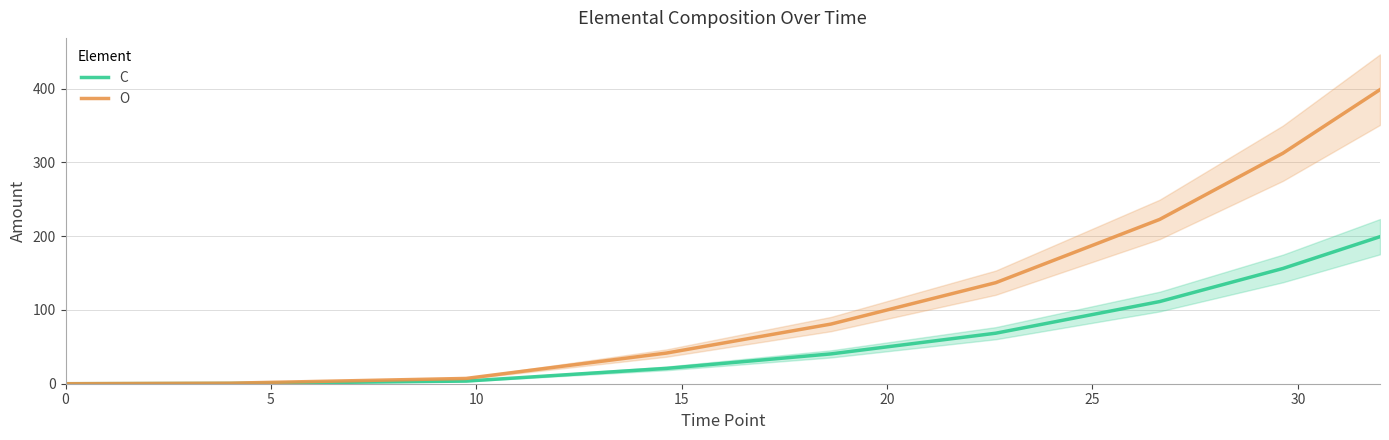

The O series shows 388.6 at 30. True or false?

False